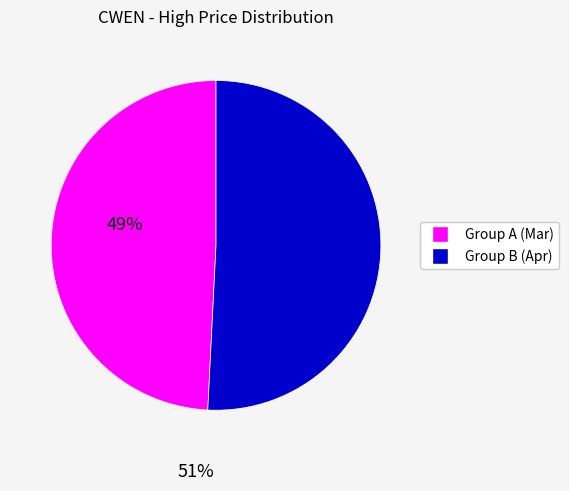

Count the number of slices in the pie.

2